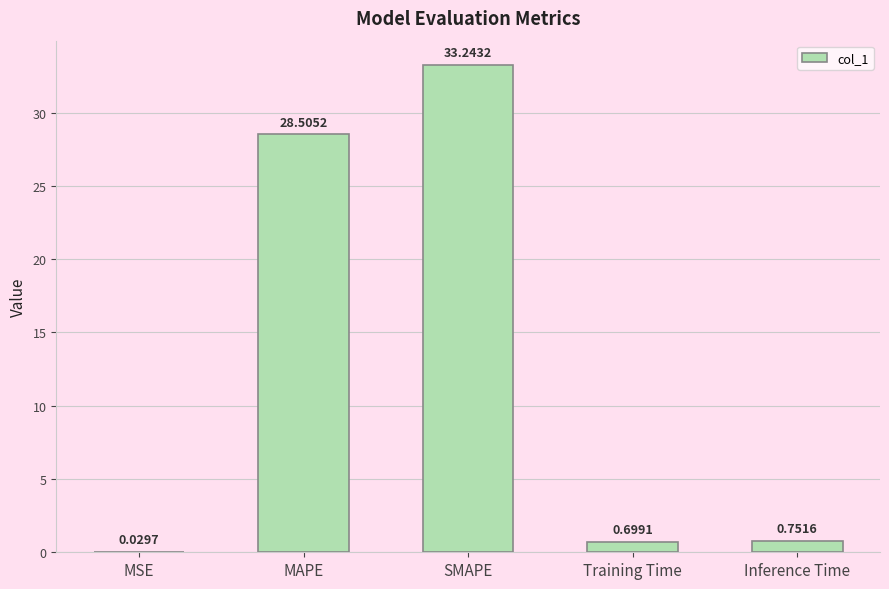

What is the sum of all values?

63.2